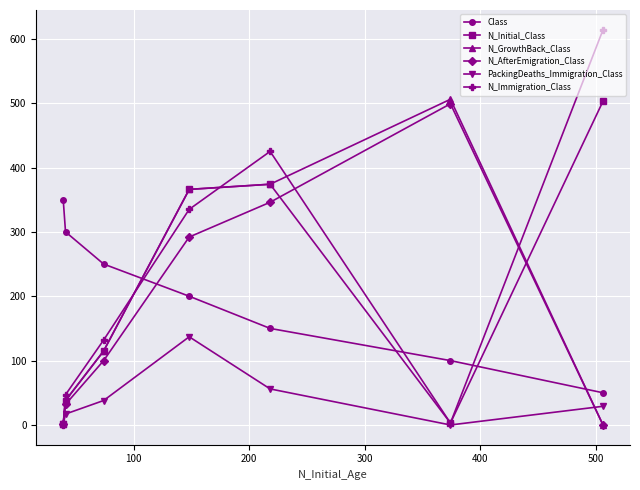

What is the highest value of the Class series?

350